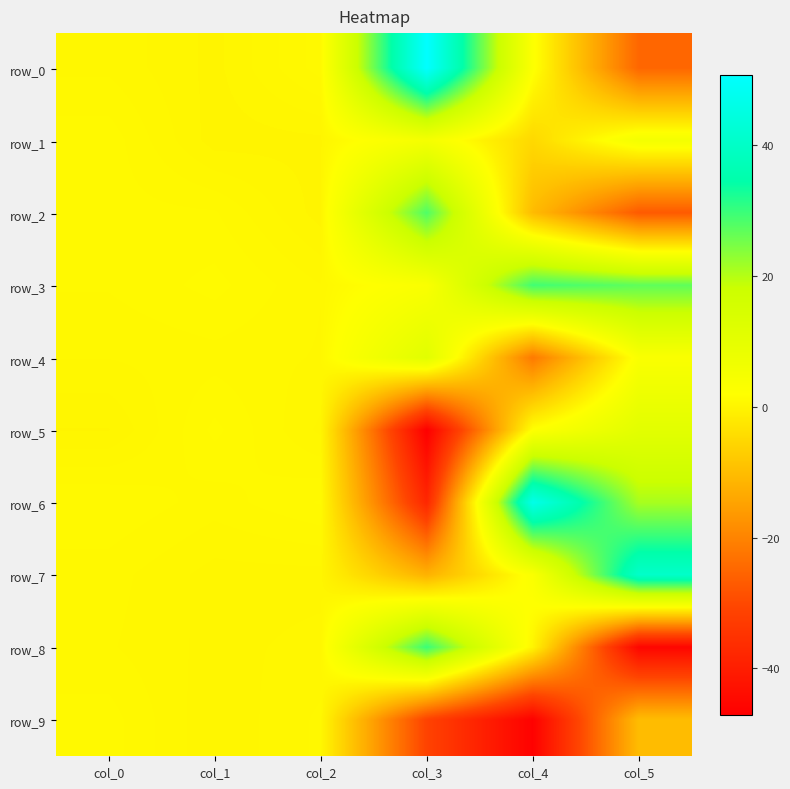

What is the sum of all row_8 values?

-14.5